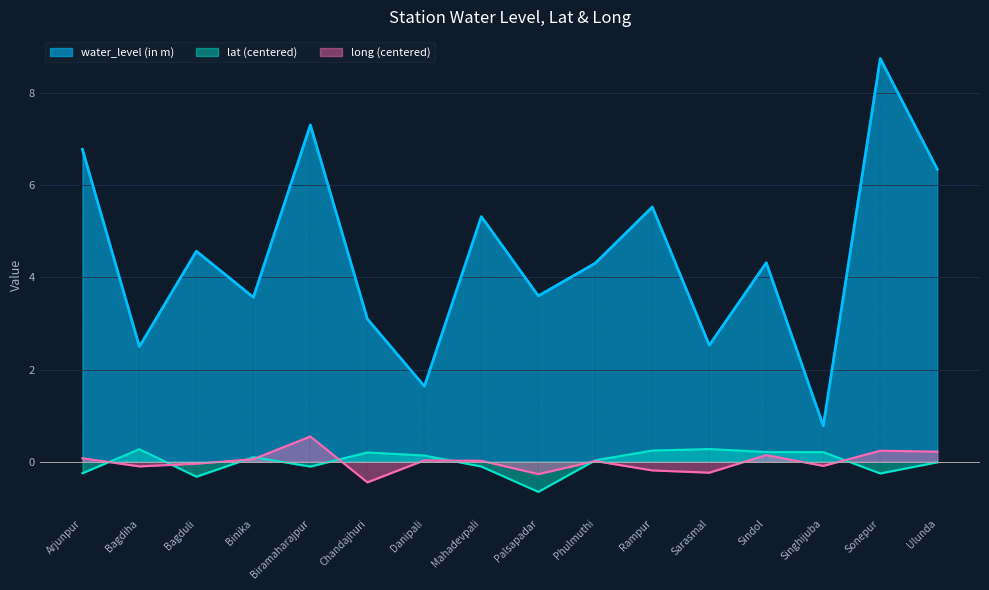

What is the label of the 11th point from the left?

Rampur